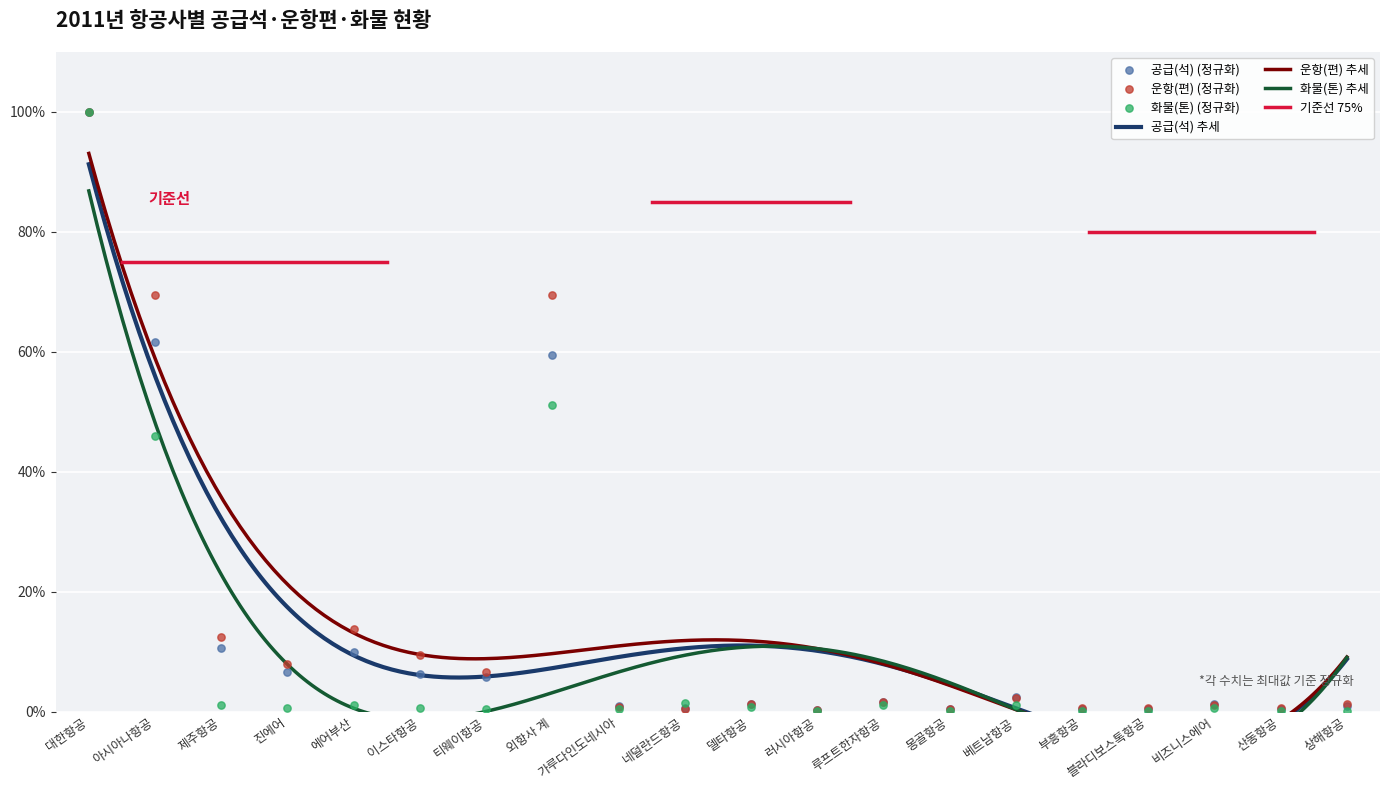

At which category is the sum across all series the highest?

대한항공